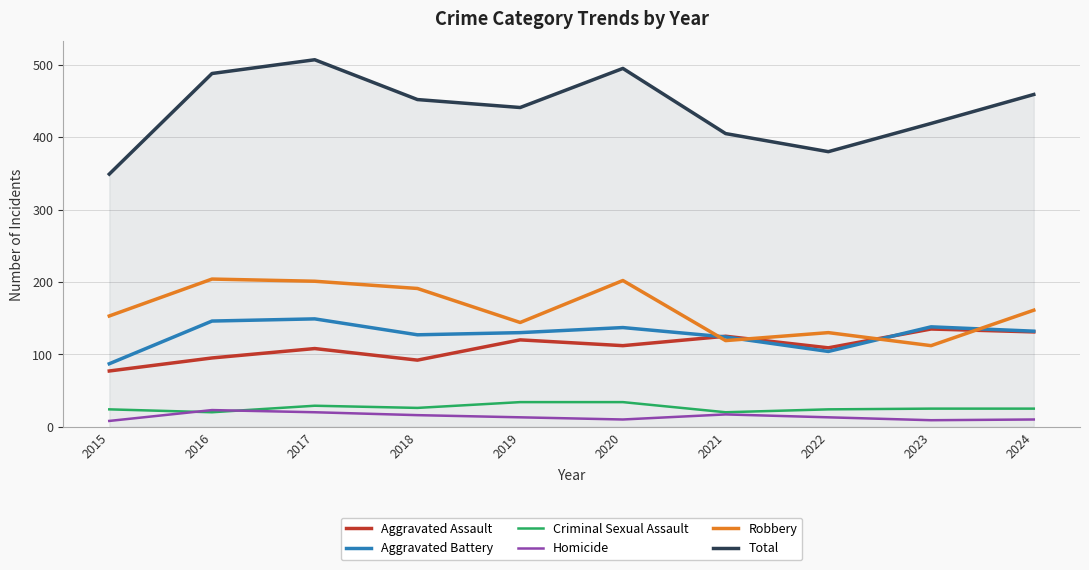

True or false: Aggravated Battery and Homicide intersect in this chart.

False